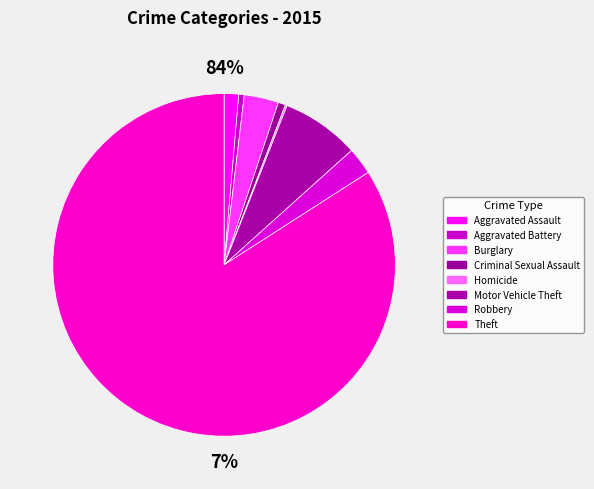

Which has a higher value, Theft or Burglary?

Theft